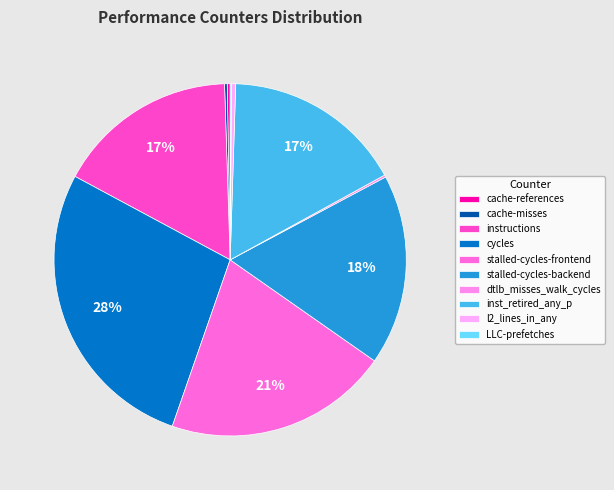

Approximately how many times larger is the value at stalled-cycles-frontend compared to cache-misses?

84.2